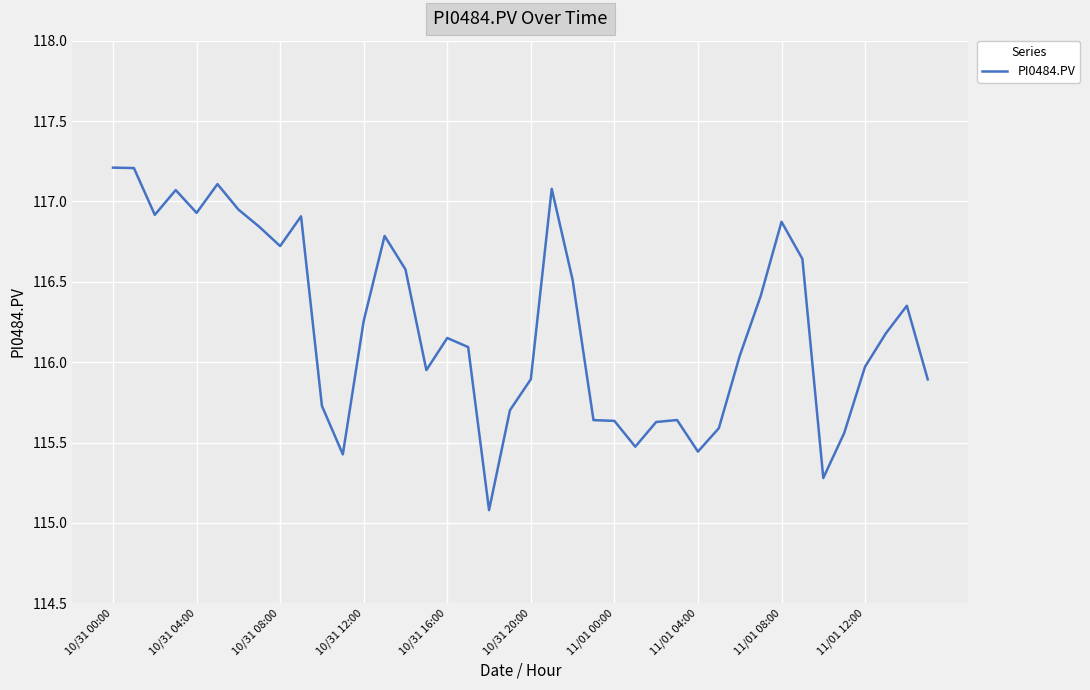

What is the smallest value displayed?

115.1